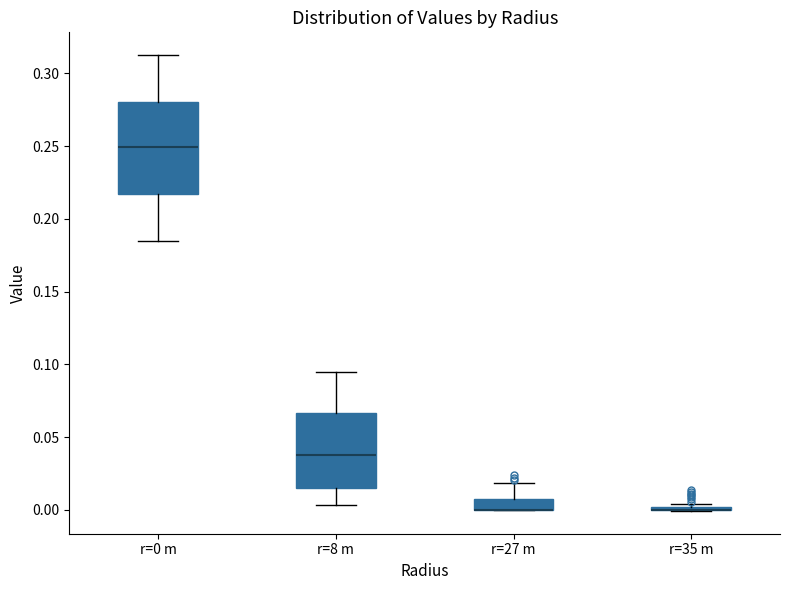

Reading left to right, read every box against the y-axis: the position of its median line, the range the box covers, and the ends of its whiskers. The values are not printed on the chart, so give them approximately, as read against the axis.

r=0 m: median 0.250, box 0.215 to 0.280, whiskers 0.185 to 0.315
r=8 m: median 0.040, box 0.015 to 0.065, whiskers 0.005 to 0.095
r=27 m: median 0.000 (drawn on the box's lower edge), box 0.000 to 0.005, whiskers 0.000 to 0.020
r=35 m: box collapsed to a line at 0.000, whiskers 0.000 to 0.005